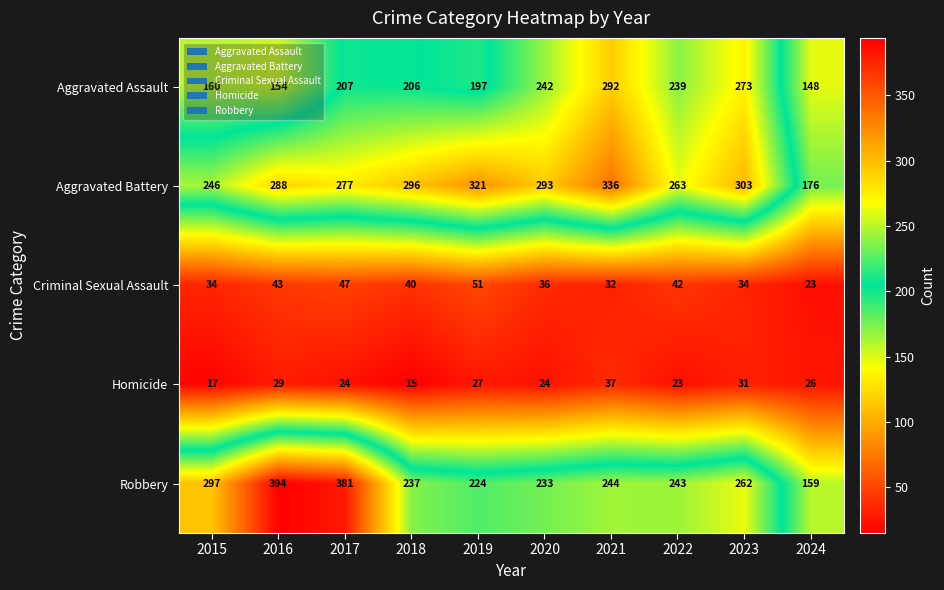

How many series are shown in this chart?

5